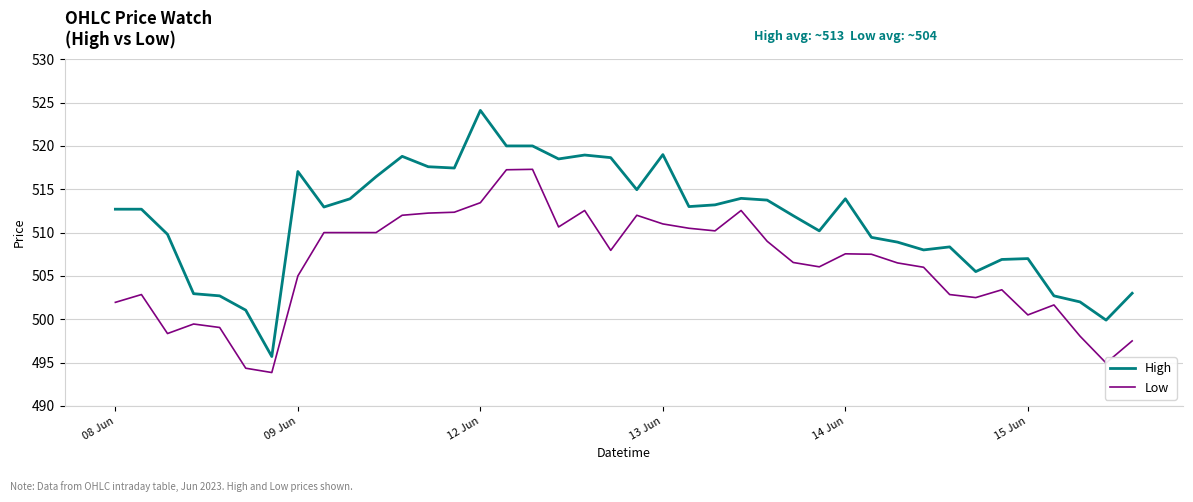

How many values in the Low series are below 507?

20